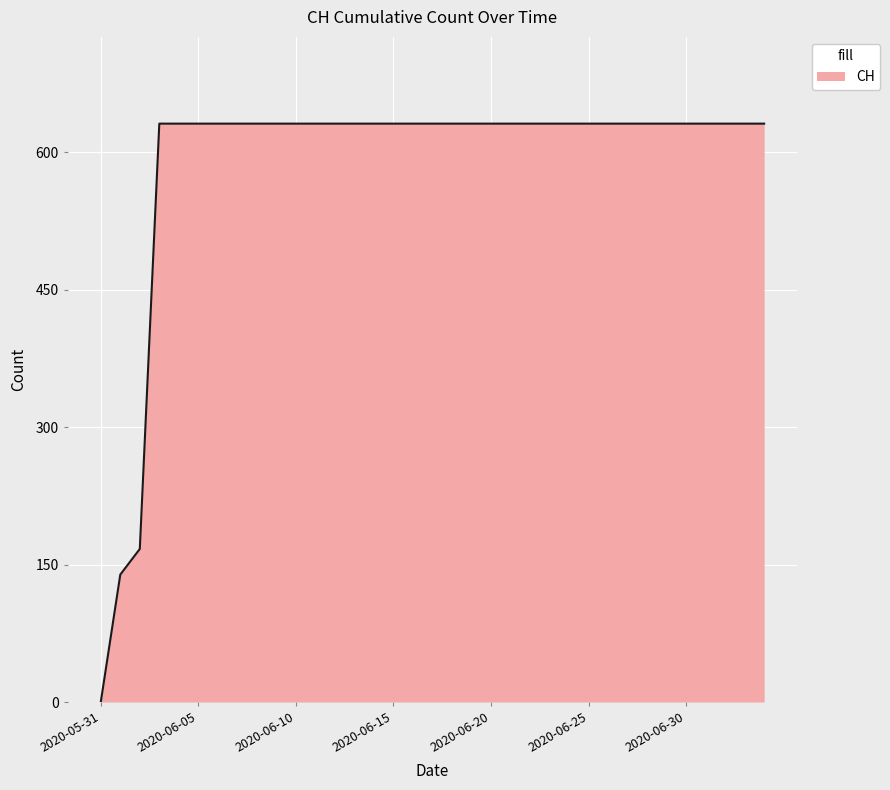

What is the greatest value displayed?

631